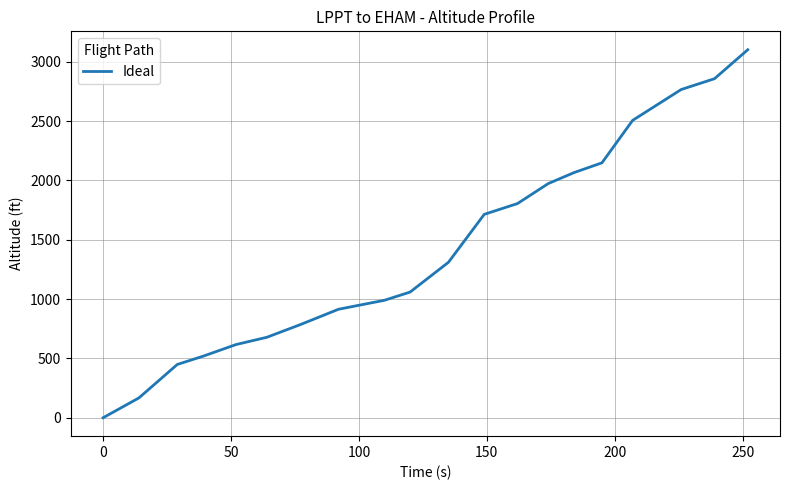

What is the difference between the second highest and second lowest values?

2690